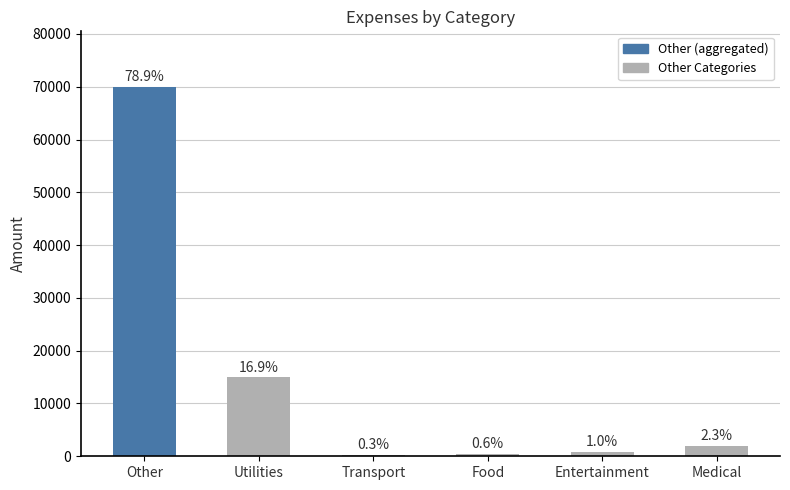

What is the ratio of the value at Medical to the value at Food?

4.0